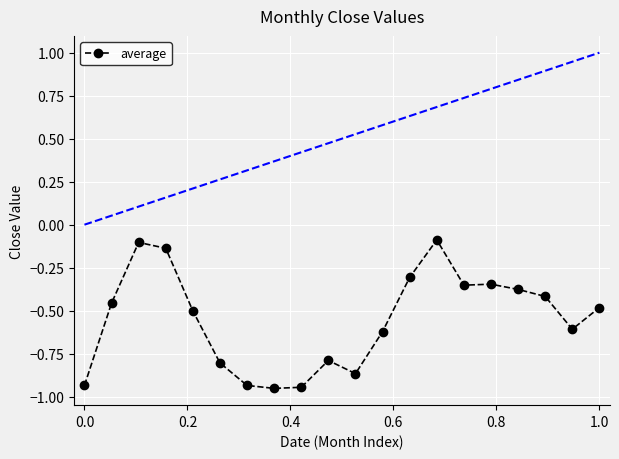

True or false: the data has more than 0 interior local peaks.

True